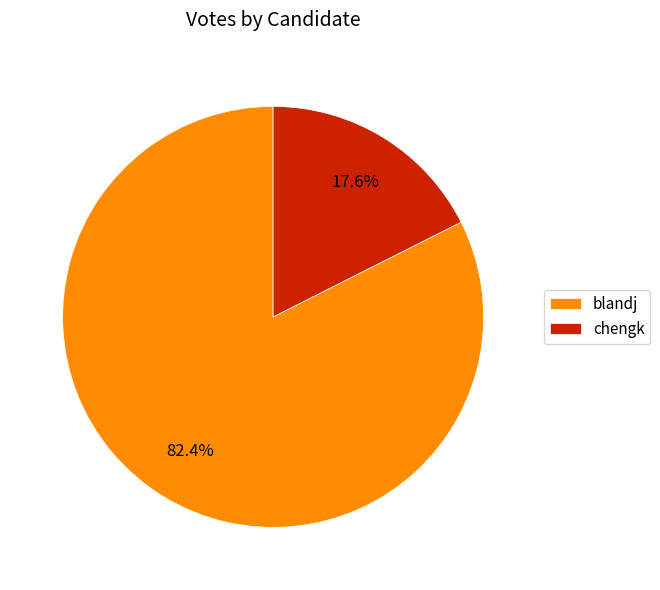

The chengk slice represents 18% of the pie. True or false?

True